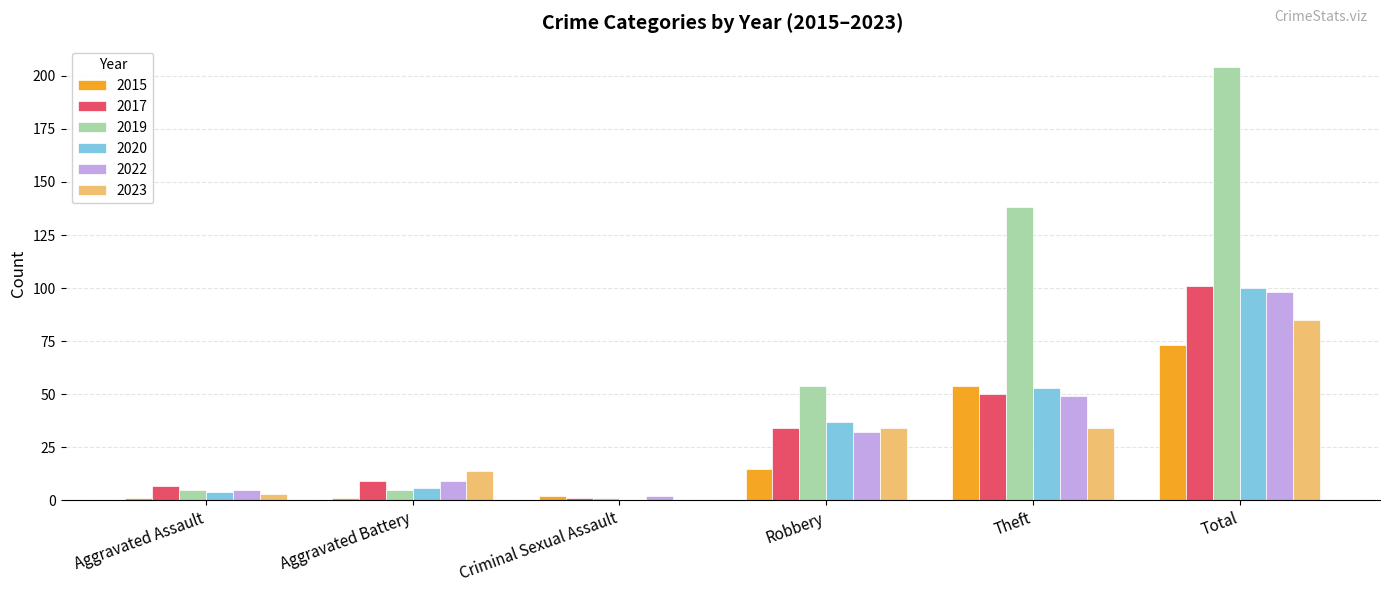

Which series has the widest spread of values?

2019